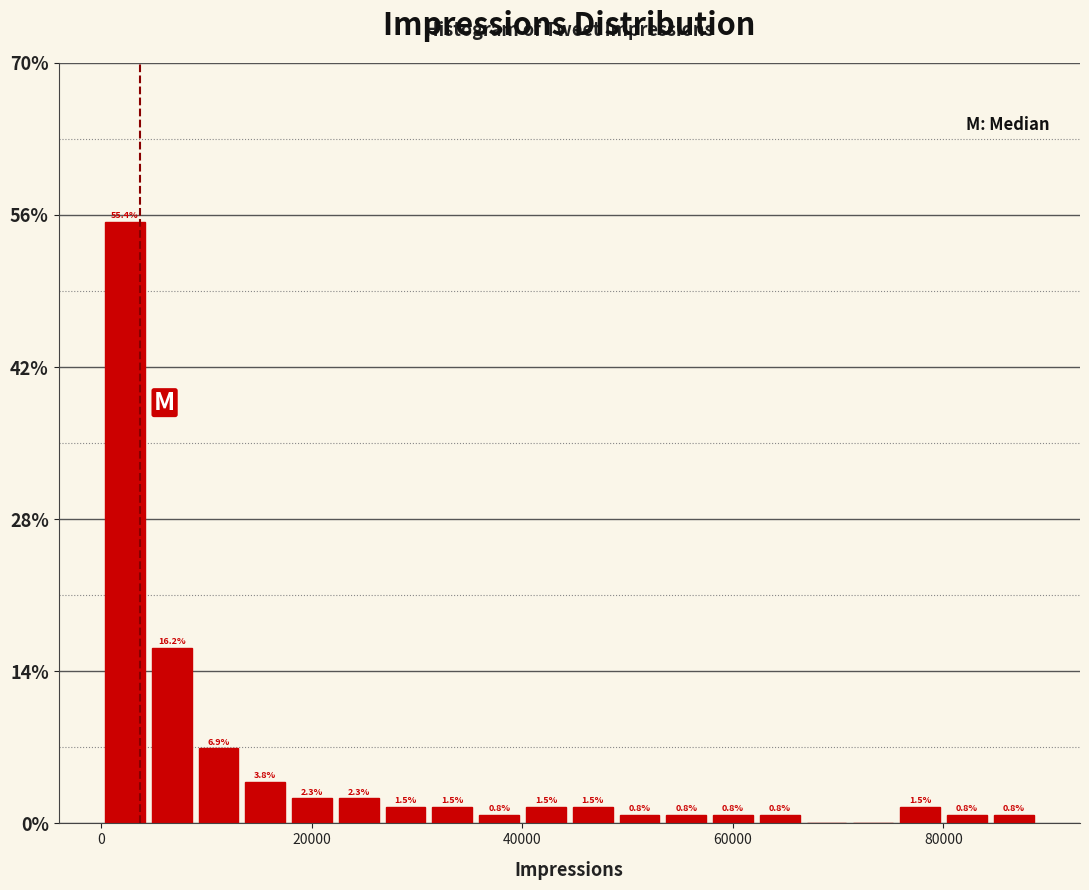

Around what value on the x-axis is the tallest bar? Give the approximate position of its centre, as read against the axis.

2000